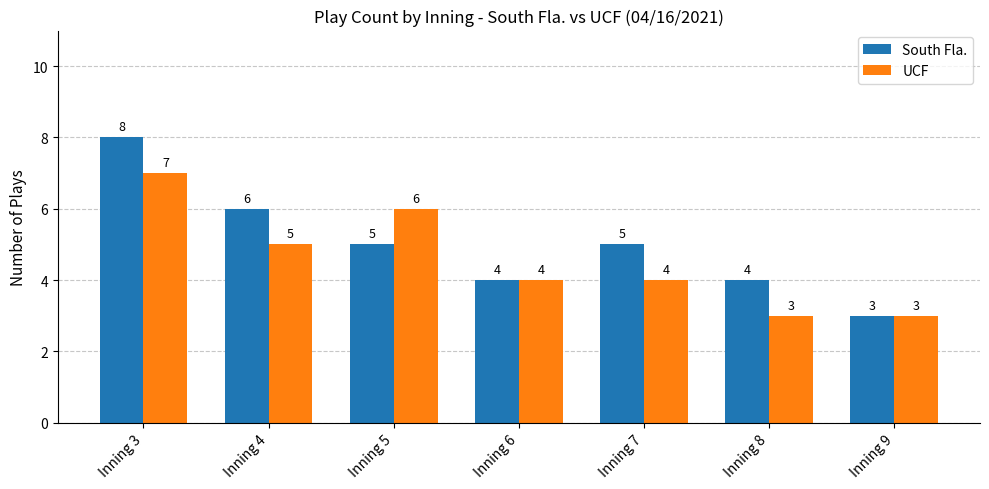

At which category does the chart reach its peak across all series?

Inning 3